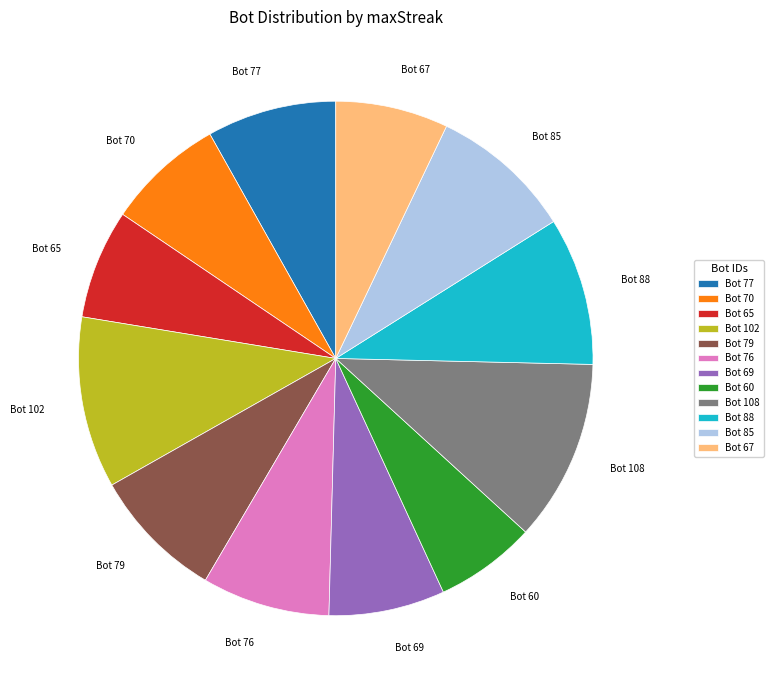

What is the ratio of the value at Bot 65 to the value at Bot 108?

0.6